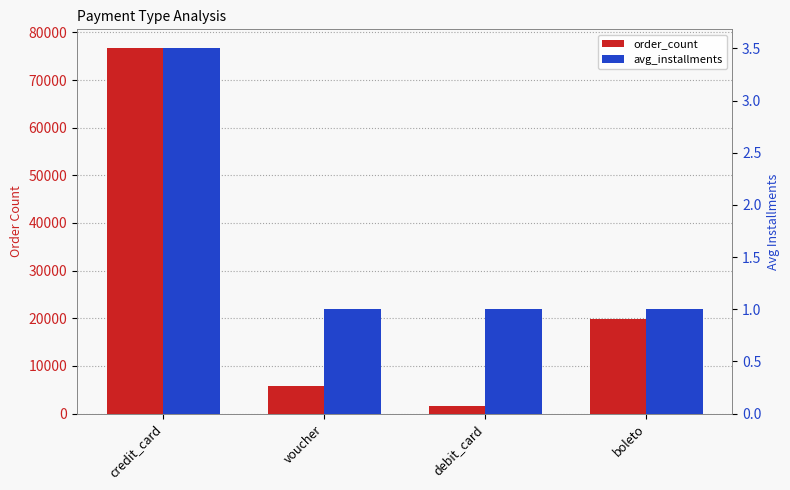

The value of order_count at credit_card is 33261.3. True or false?

False